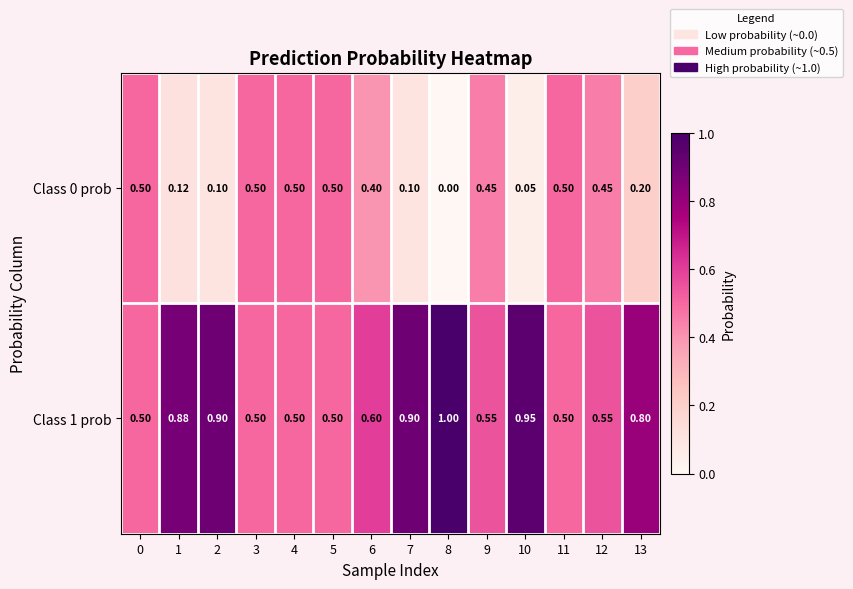

How many values in Class 0 prob are above zero?

13